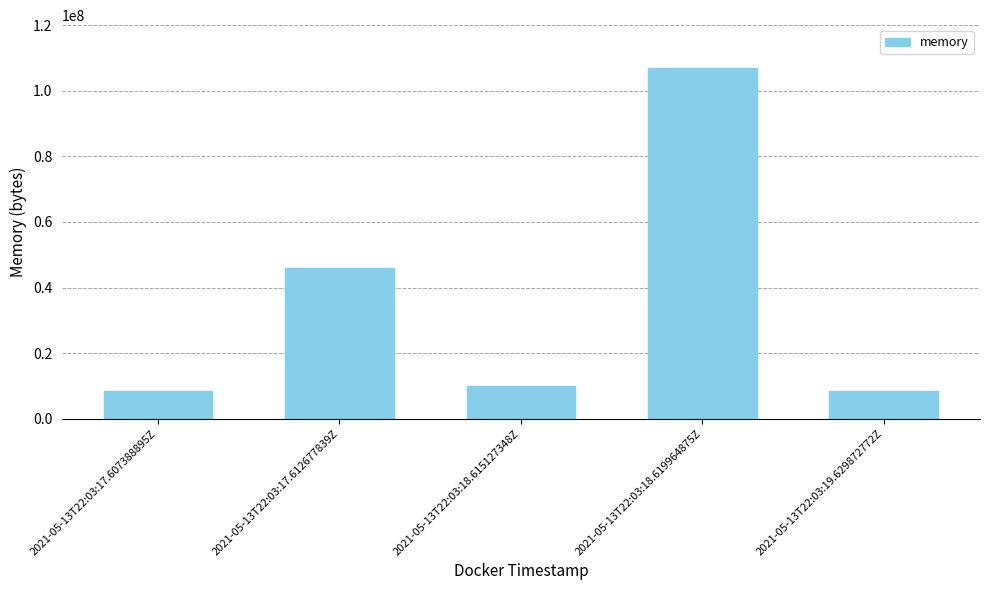

What is the difference between the second highest and second lowest values?

37588992